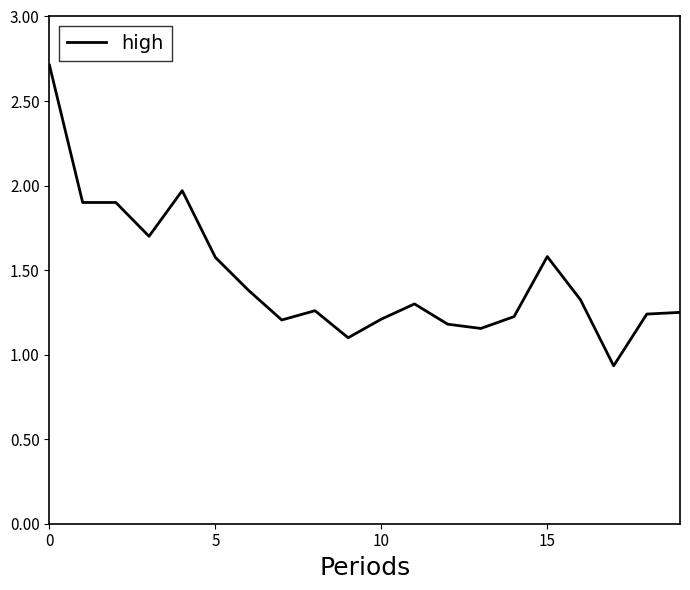

How many distinct data groups are displayed?

1